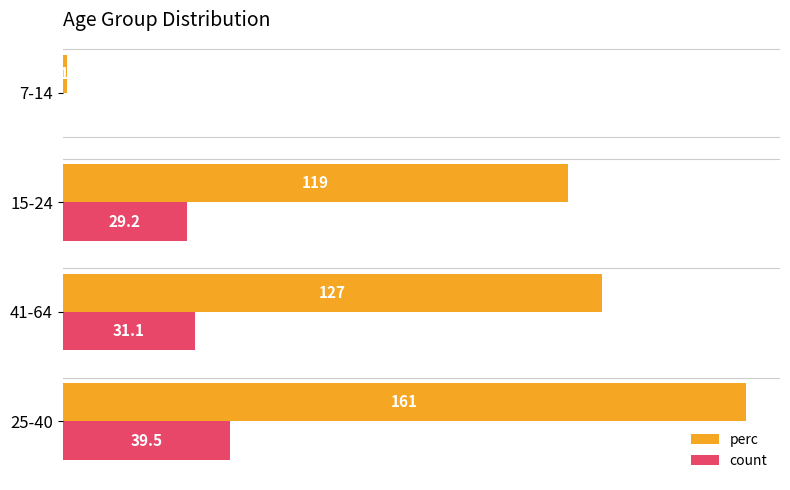

Between 41-64 and 7-14, which series saw the biggest shift?

perc